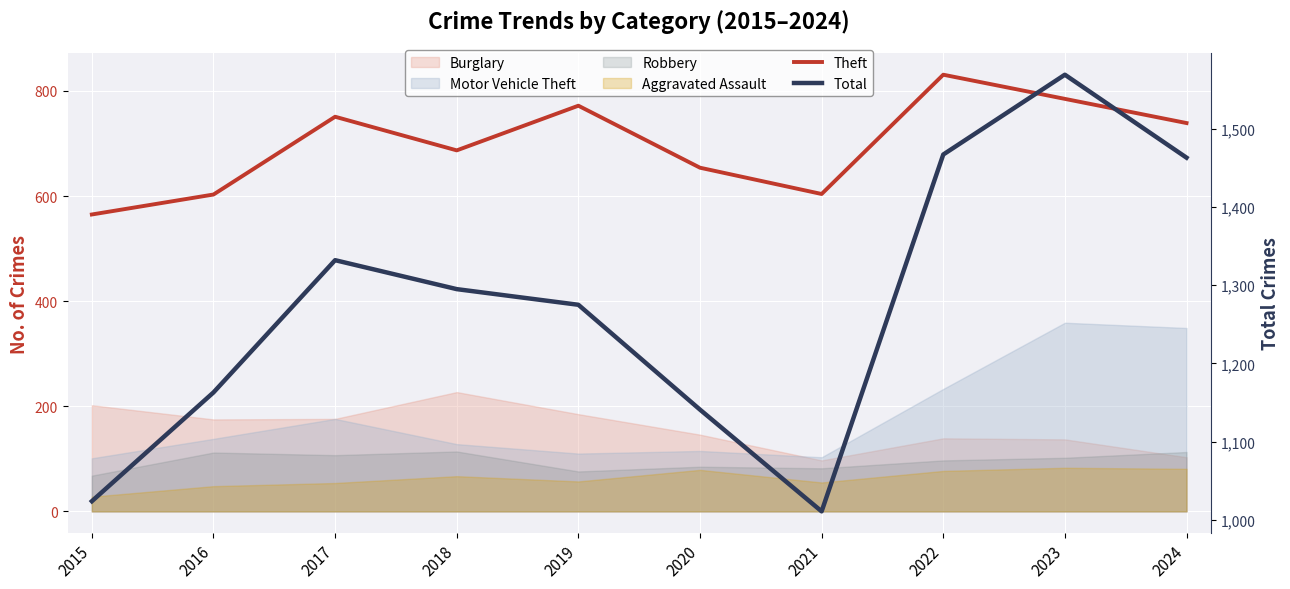

Reading right to left, transcribe all the data shown in this chart.

Theft: 2024=739	2023=785	2022=831	2021=604	2020=654	2019=772	2018=687	2017=751	2016=603	2015=565
Total: 2024=1463	2023=1569	2022=1467	2021=1011	2020=1141	2019=1275	2018=1295	2017=1332	2016=1163	2015=1024